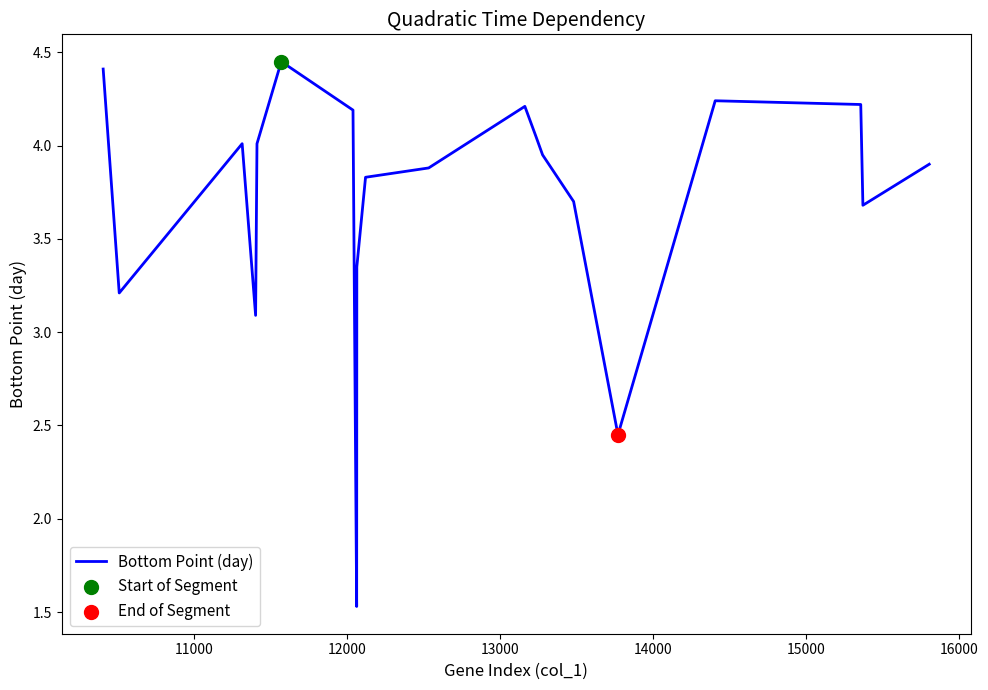

What is the minimum value shown in the chart?

1.5